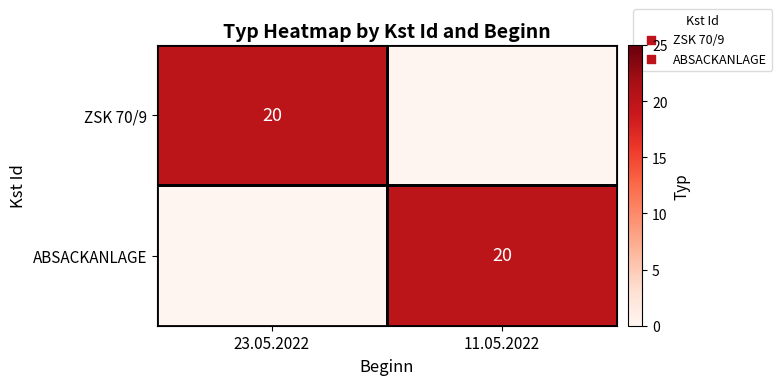

Is it true that ZSK 70/9 equals 36 at 23.05.2022?

False